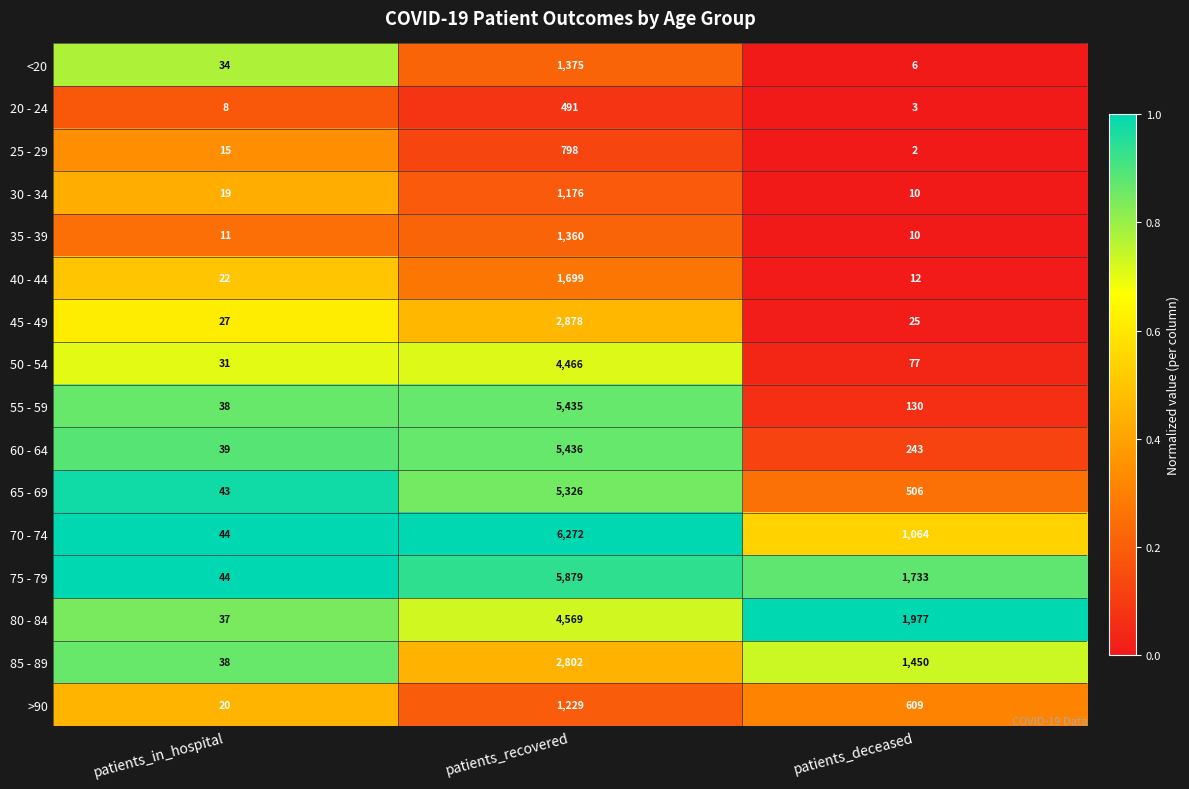

Which series has the largest range (max minus min)?

70 - 74